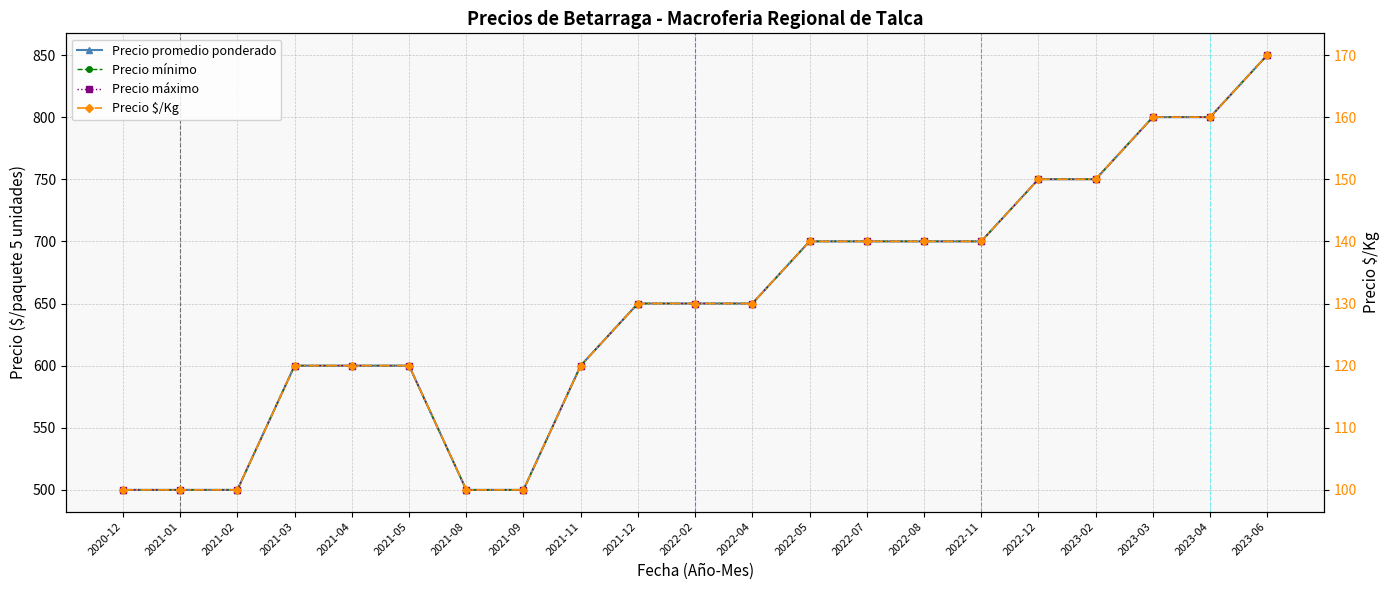

Is this an area chart (filled region under the line)?

No